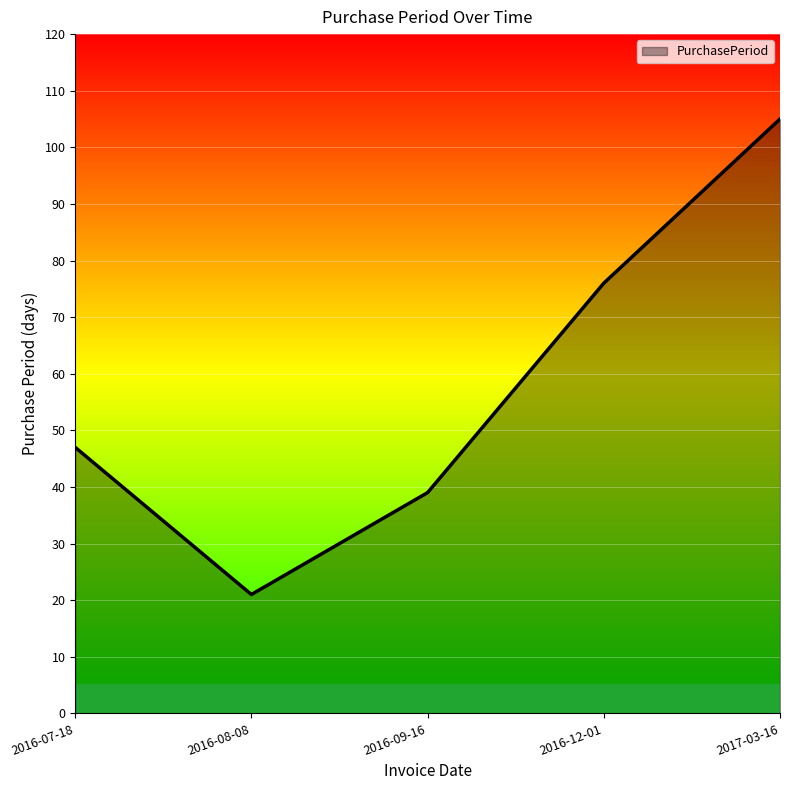

What is the difference between the maximum and minimum values?

84